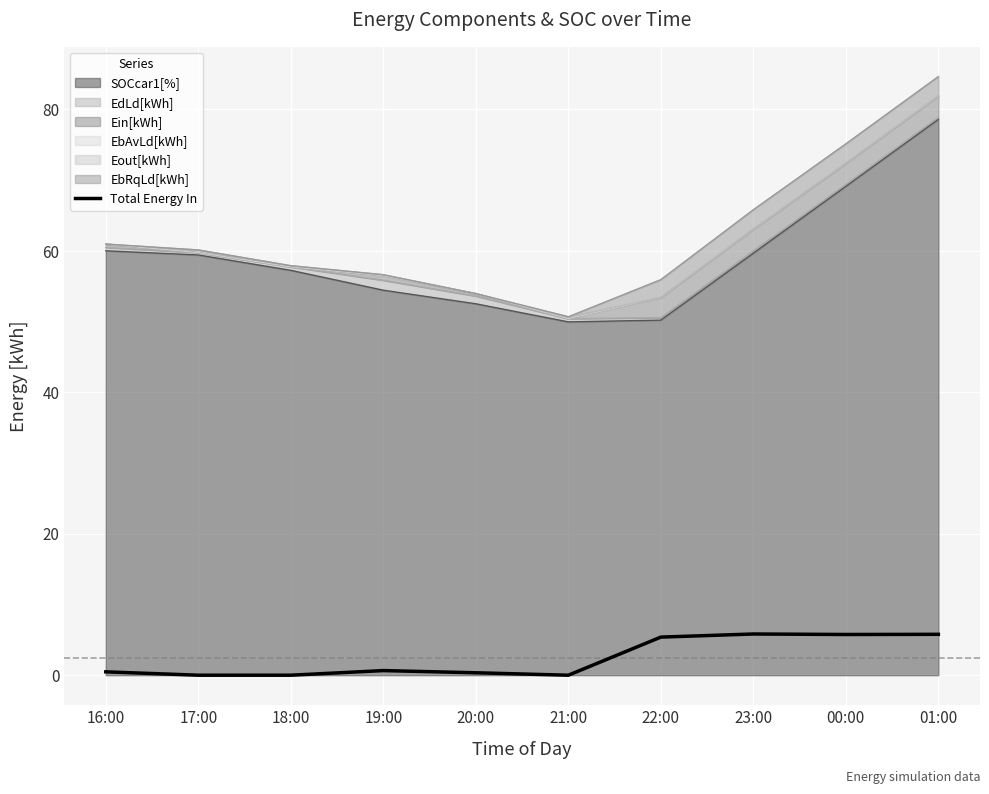

How many interior local valleys (lower than both neighbors) does the data have?

2